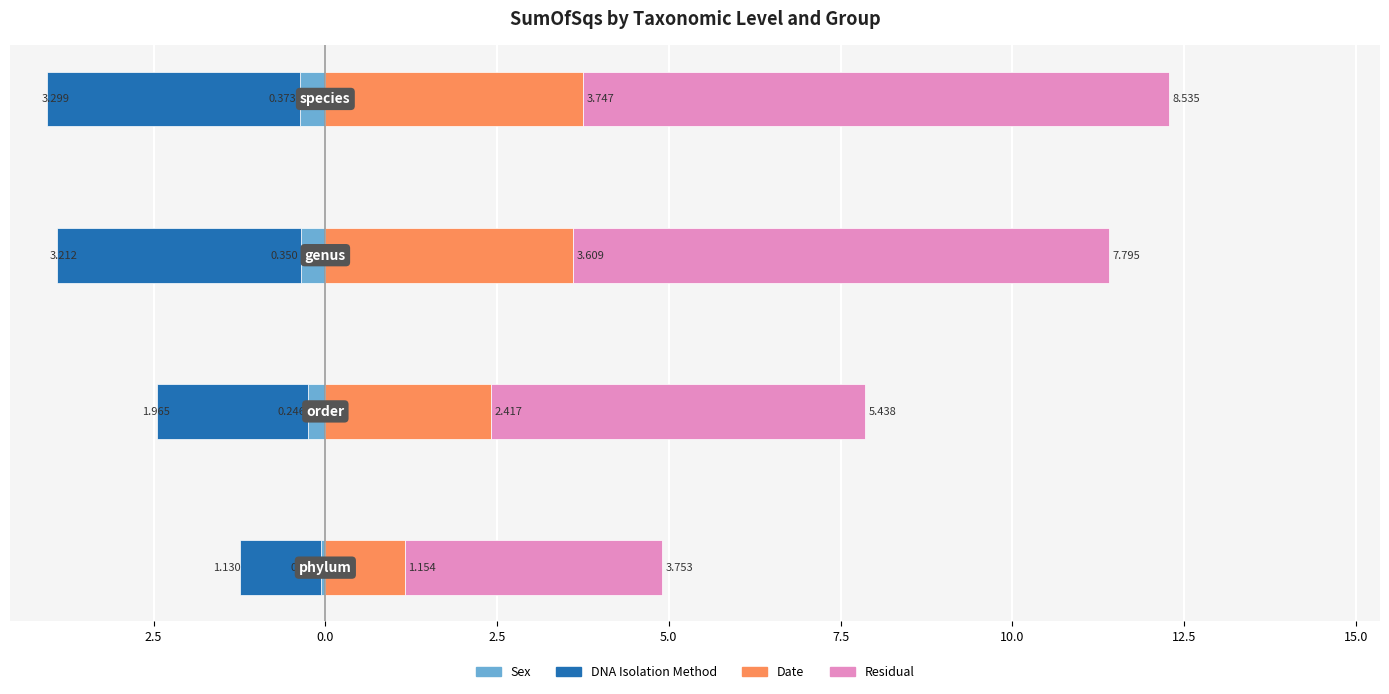

True or false: Residual has a value of 9.1 at 2.5.

False